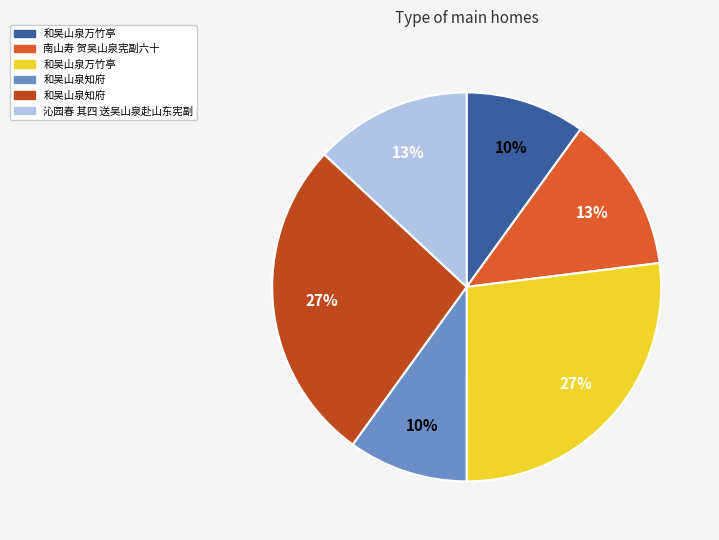

To the nearest percent, what is the average slice percentage?

17%